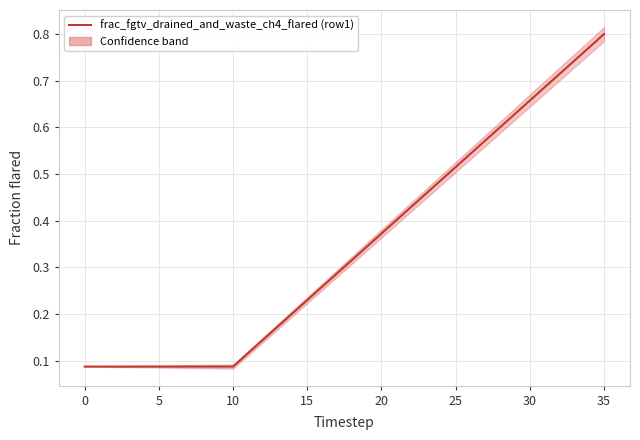

True or false: the data shows 0.9 at 27.

False